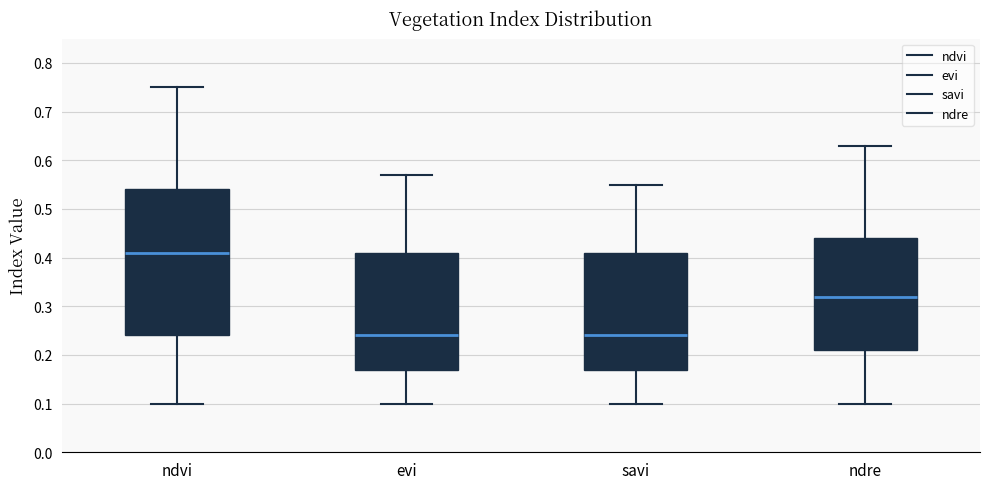

Where does the lower whisker of the box for savi end on the y-axis? The values are not printed on the chart, so give them approximately, as read against the axis.

0.10